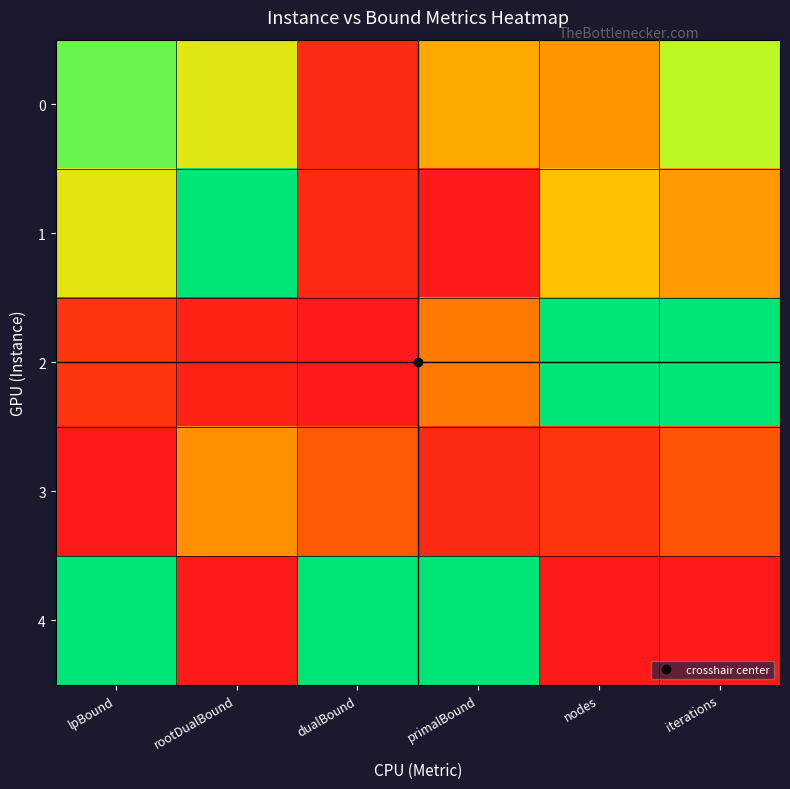

What is the spread (max minus min) of values at iterations?

1.0